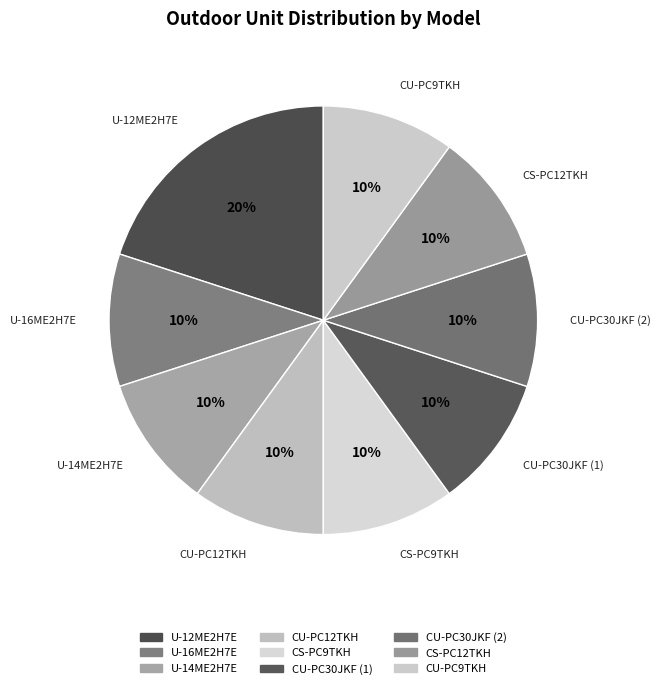

Does any single category account for the majority?

No